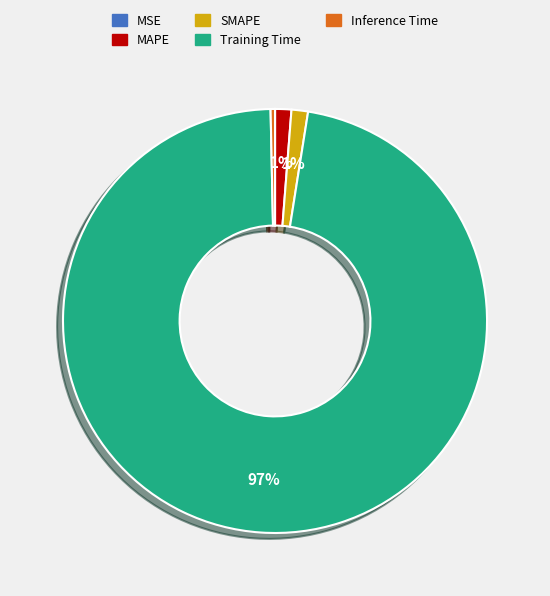

To the nearest percent, what is the average slice percentage?

20%